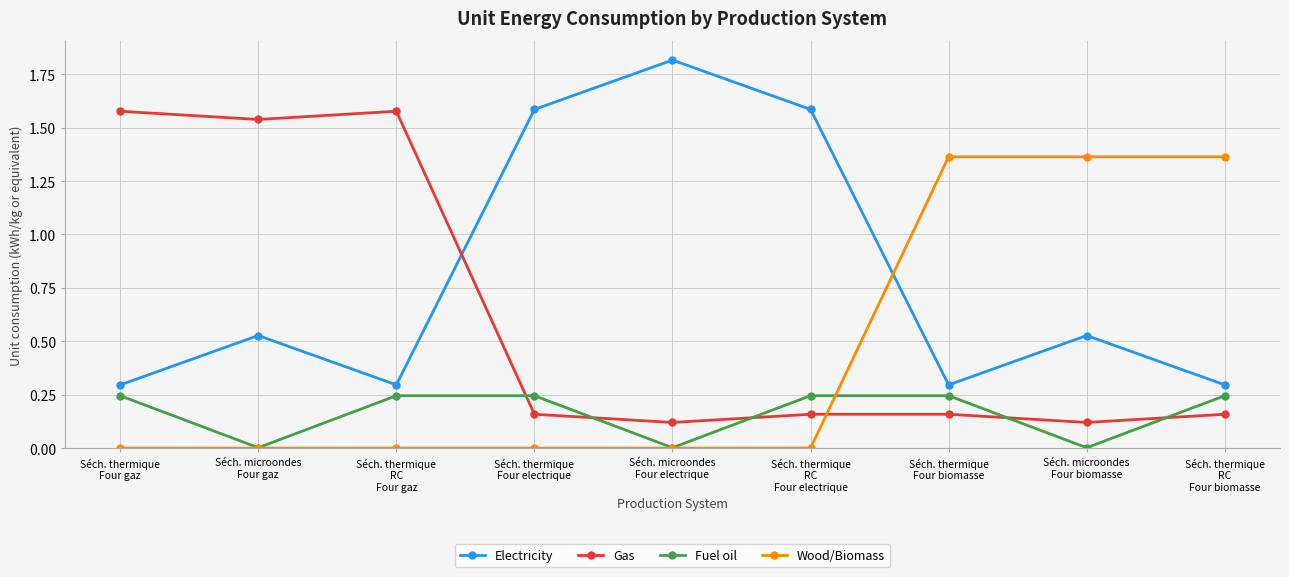

What is the label of the 8th point from the right?

Séch. microondes
Four gaz